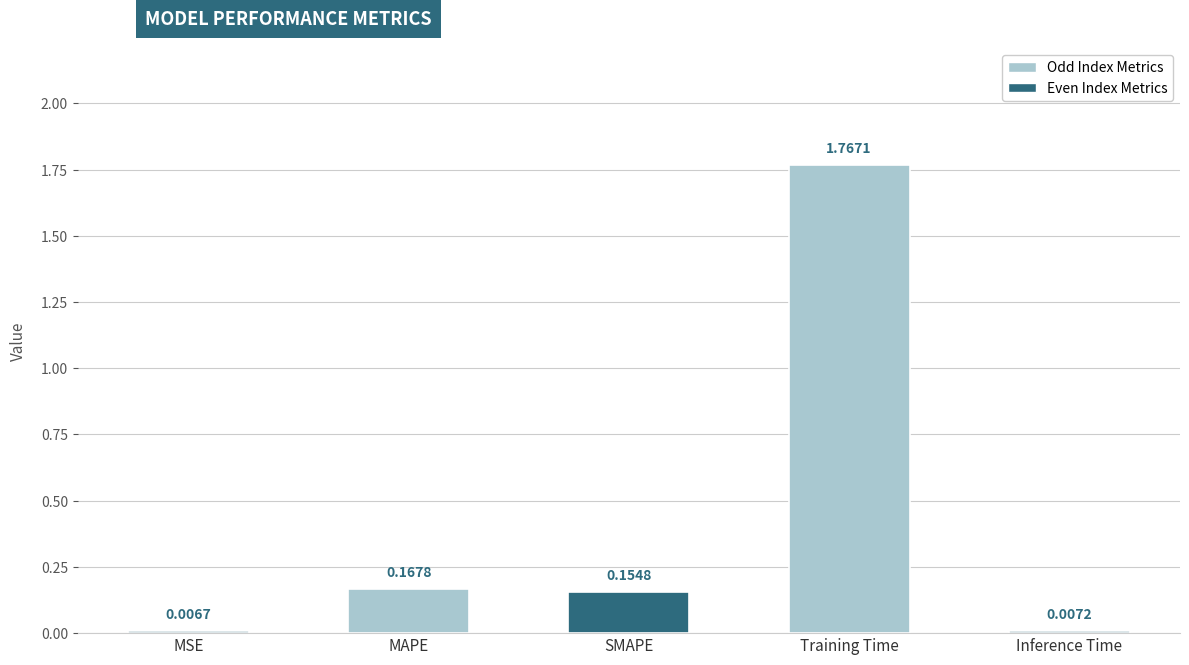

Rank the categories by value from lowest to highest.

MSE, Inference Time, SMAPE, MAPE, Training Time